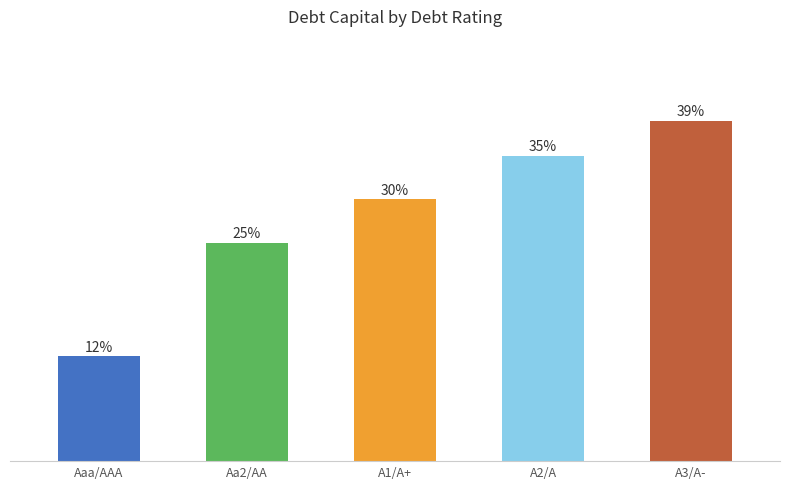

What is the label of the 1st bar from the right?

A3/A-